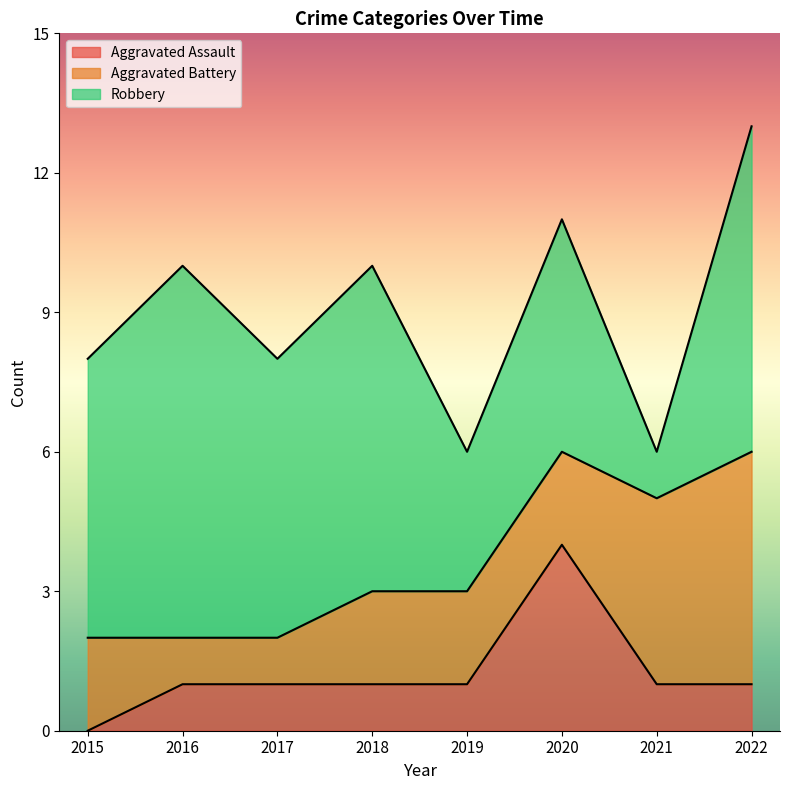

What is the value of the Aggravated Battery point at the 4th from the left?

2